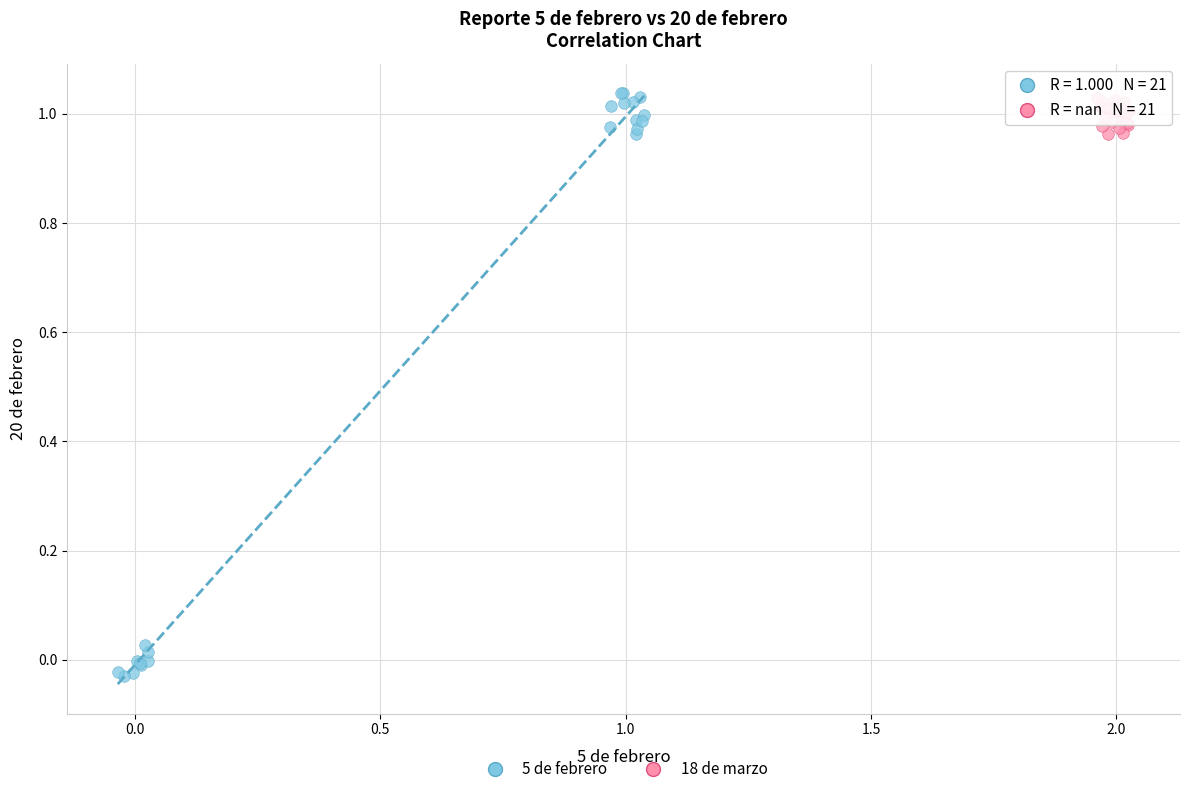

Which series has the widest spread of Y values?

5 de febrero